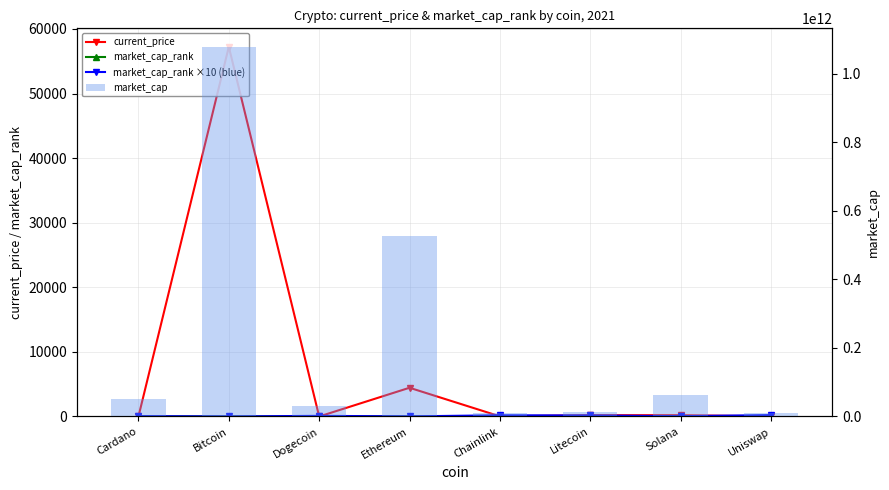

Which series has the largest total across all categories?

market_cap